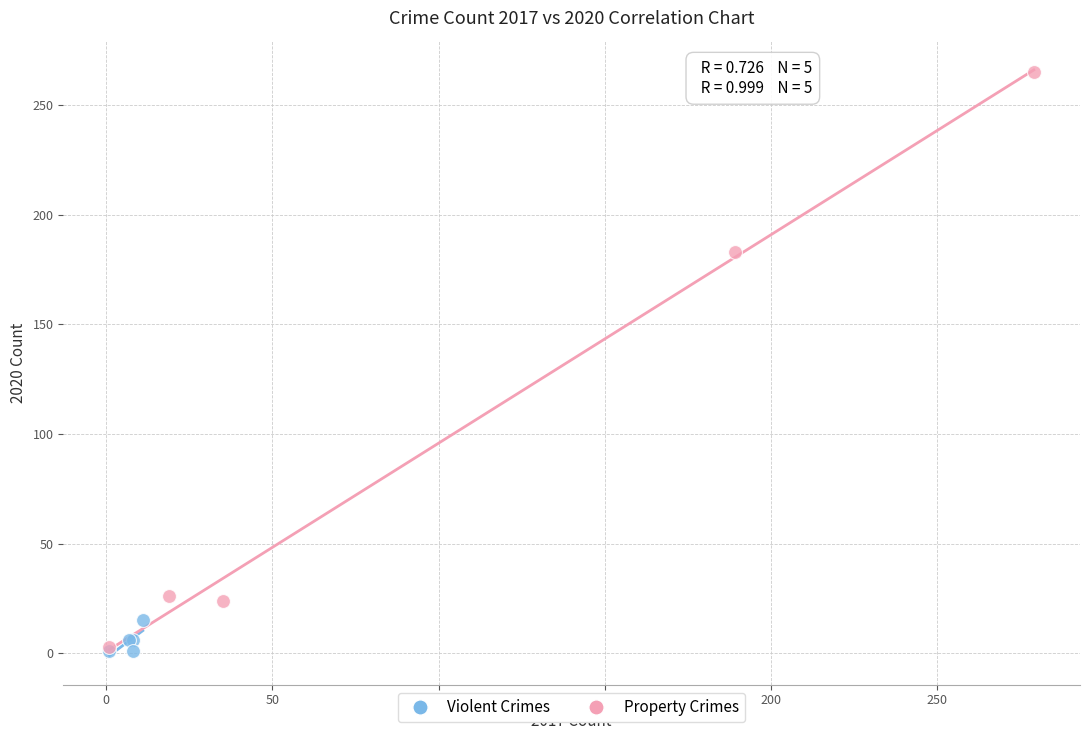

Which series contains the highest Y value?

Property Crimes